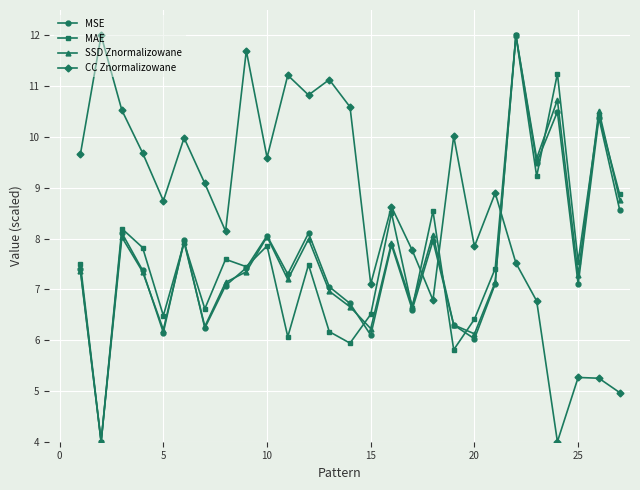

Which series ends up on top after the final intersection of CC Znormalizowane and MAE?

MAE